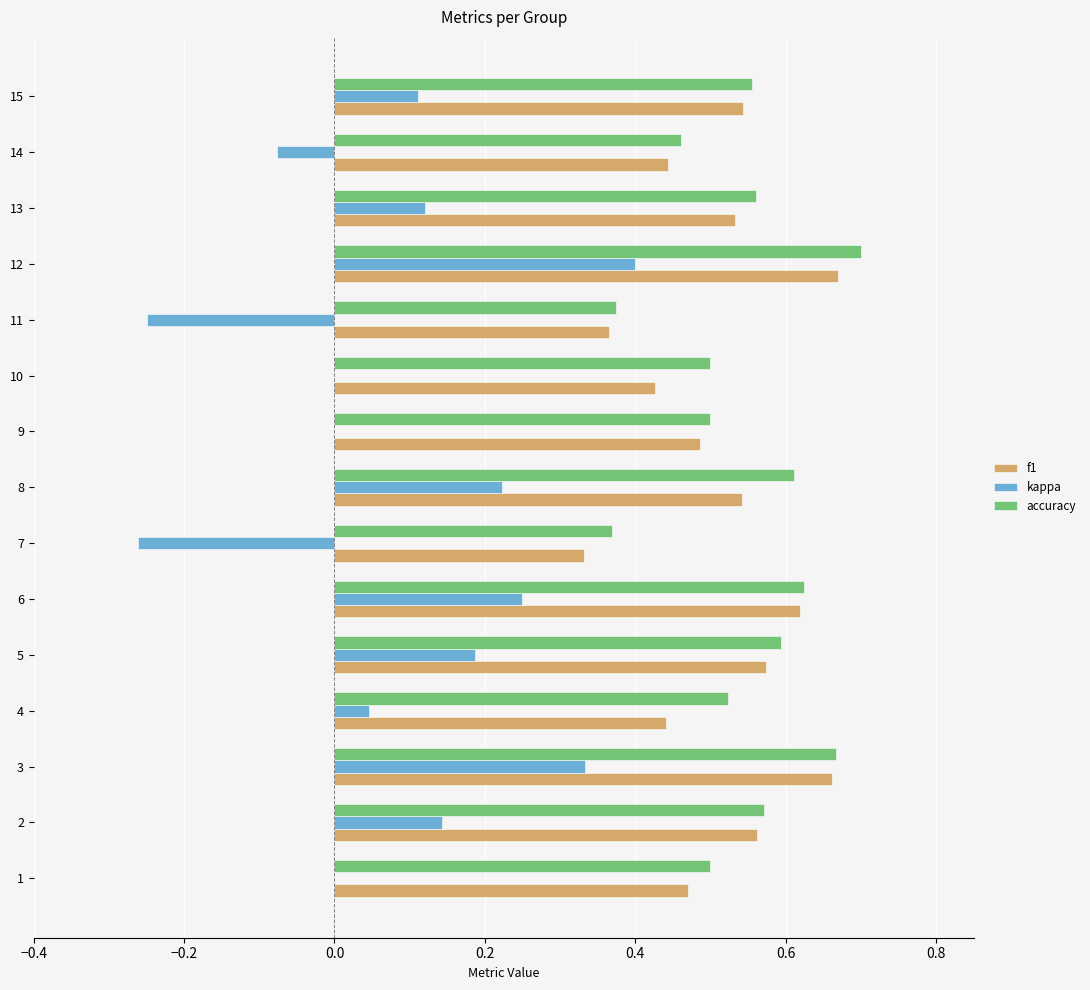

What is the total value across all series at 9?

1.0